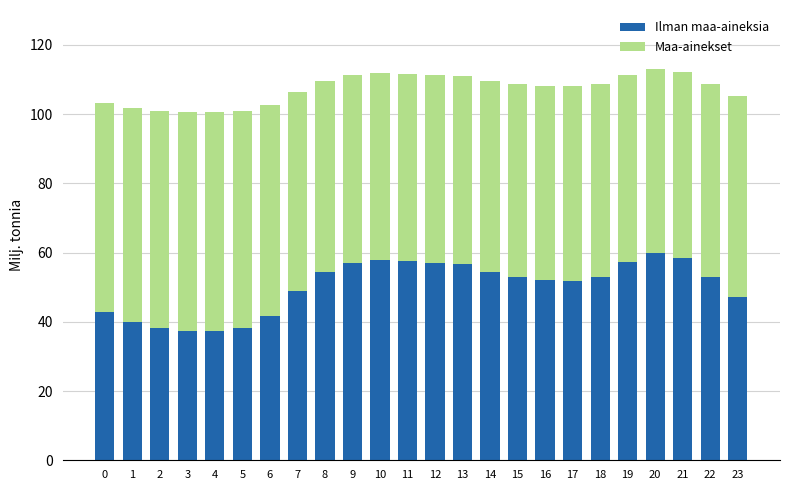

What is the difference between the Ilman maa-aineksia values at 1 and 12?

17.1